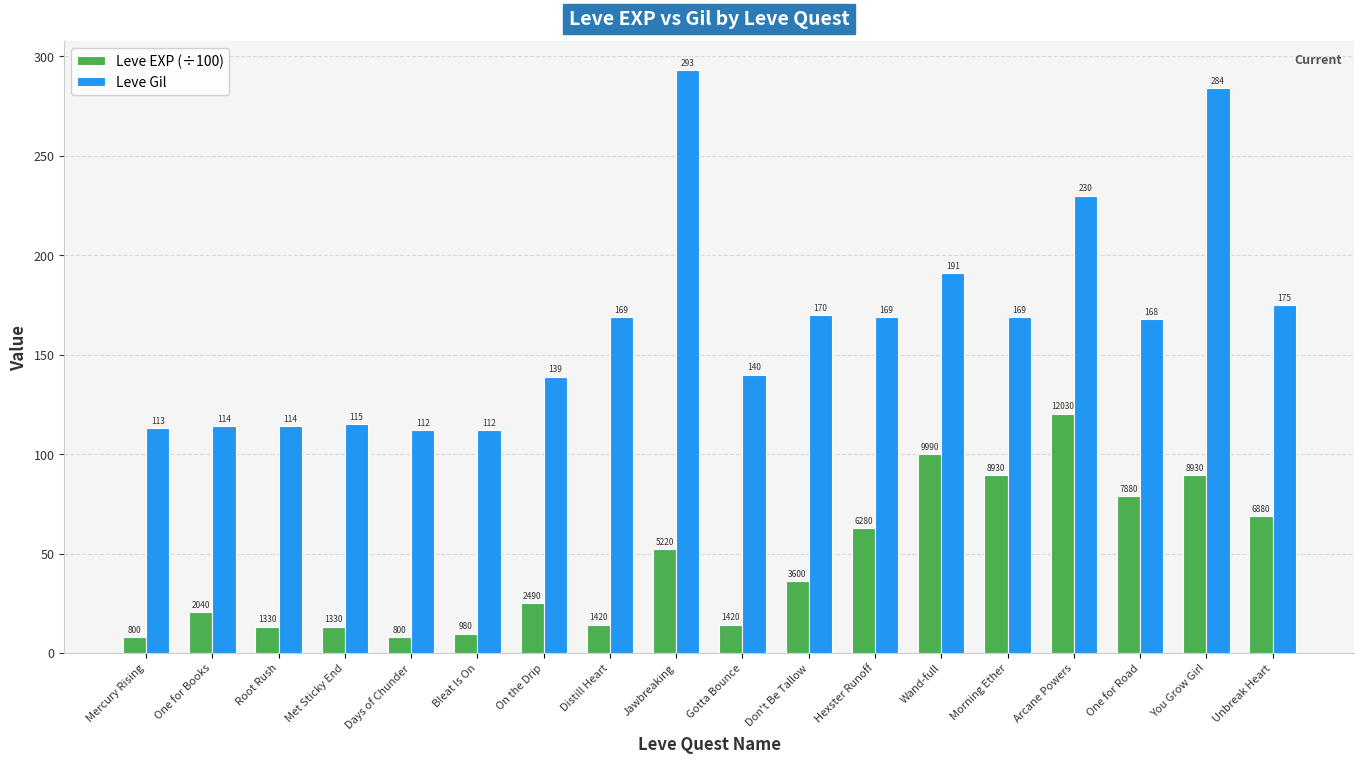

What position from the right is Wand-full?

6